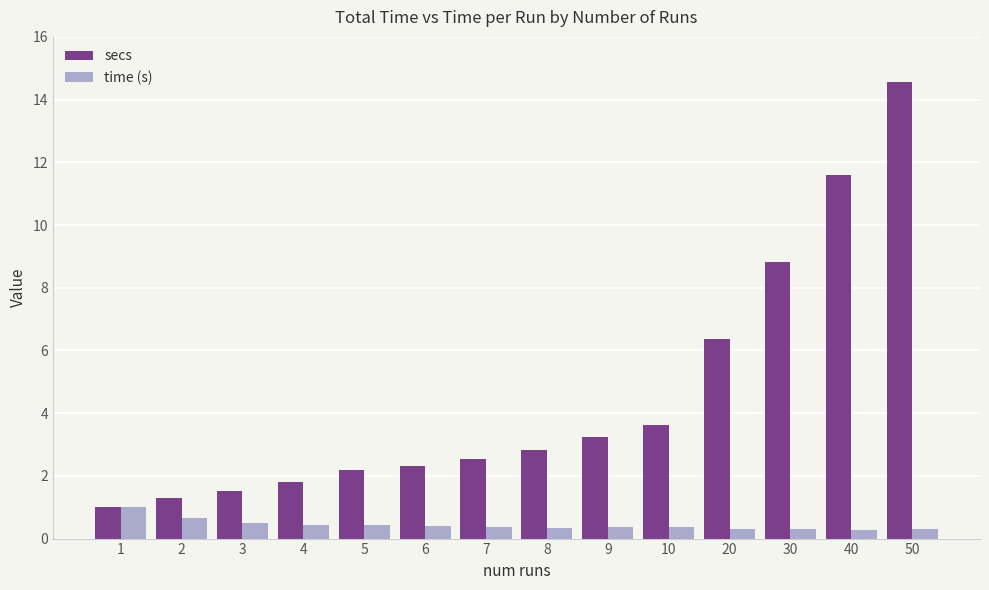

What are all the series names shown in the legend?

secs, time (s)